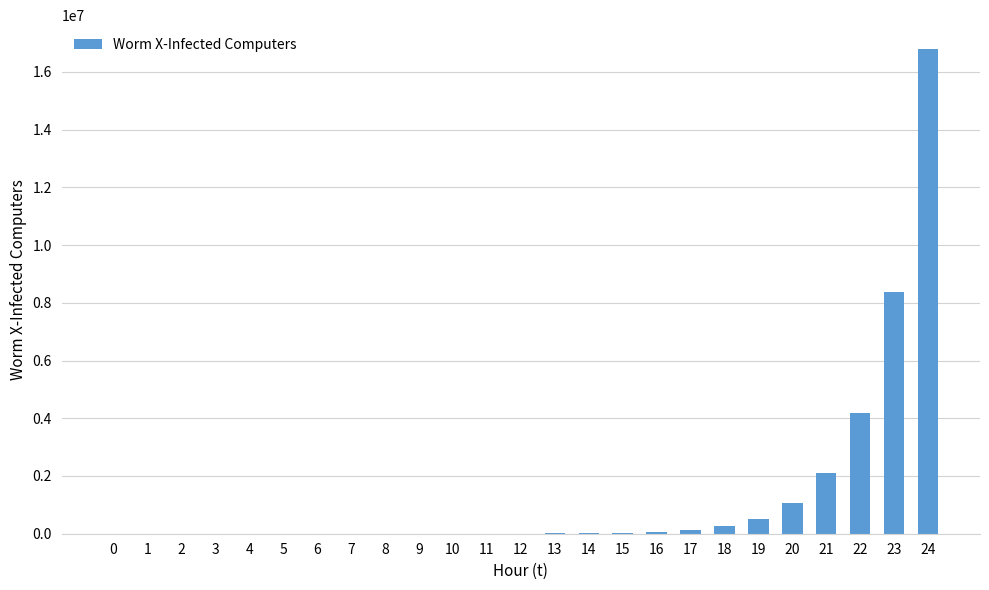

Does the chart contain stacked bars?

No